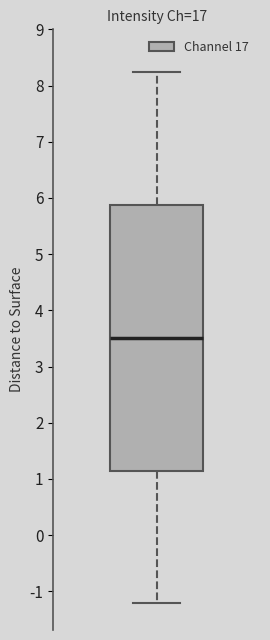

Read this box plot against the y-axis: the position of the median line, the range covered by the box, and the ends of both whiskers. The values are not printed on the chart, so give them approximately, as read against the axis.

median 3.5, box 1.1 to 5.9, whiskers -1.2 to 8.2